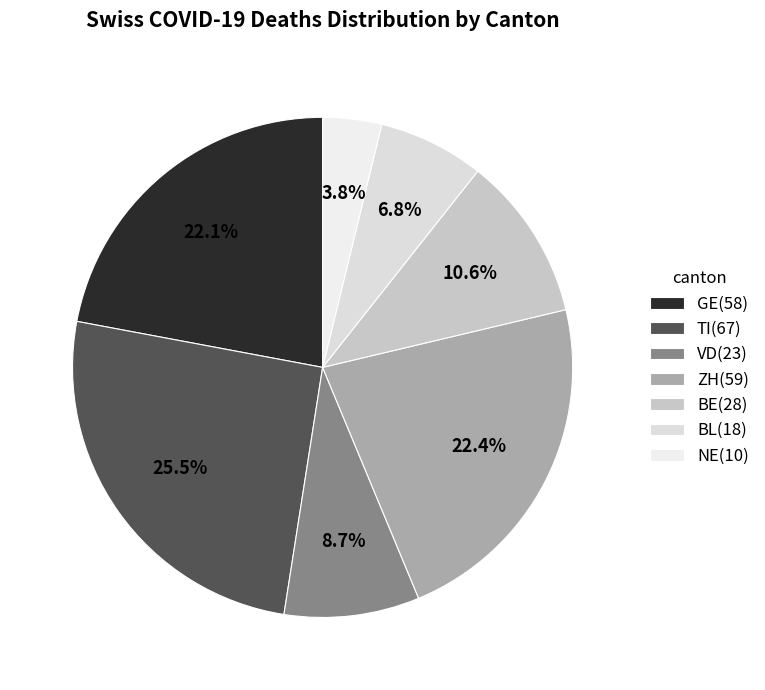

Count the number of slices in the pie.

7